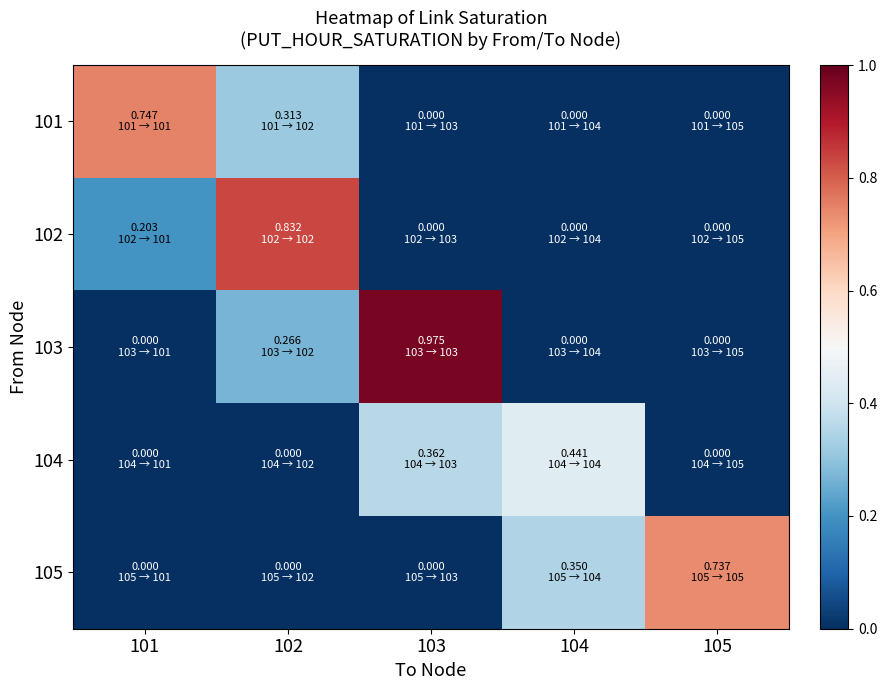

At which category does the chart reach its peak across all series?

103